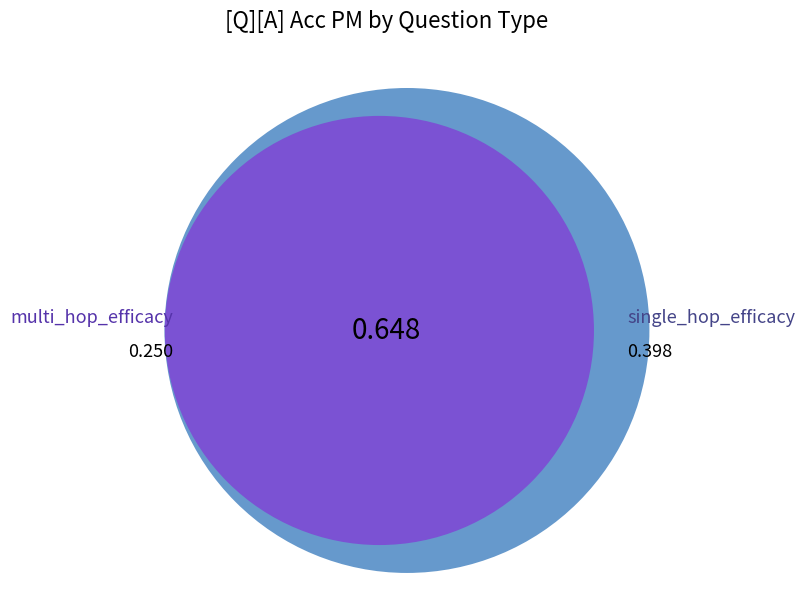

What is the largest slice in the pie chart?

single_hop_efficacy